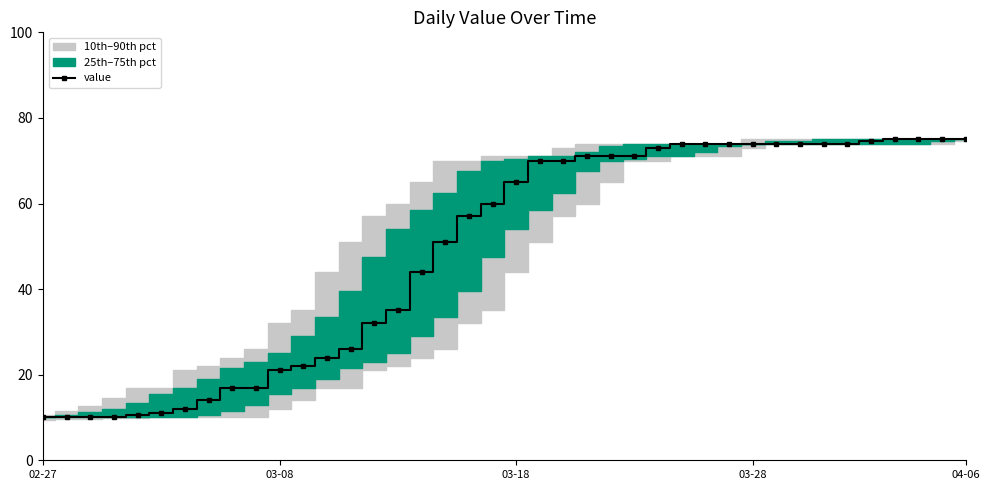

How many lines are shown in the chart?

1